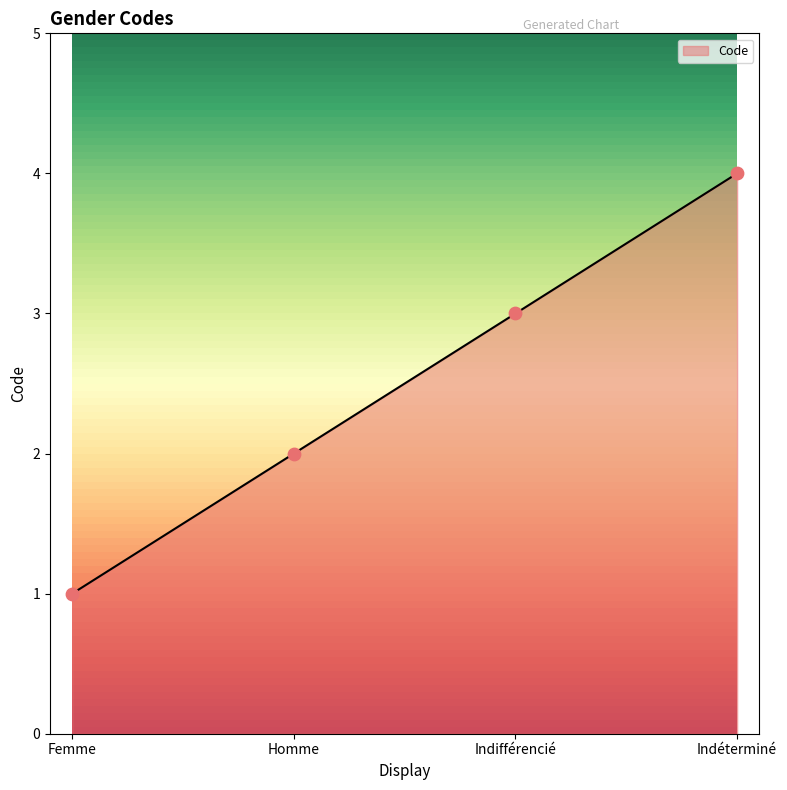

Approximately how many times larger is the value at Homme compared to Indifférencié?

0.7